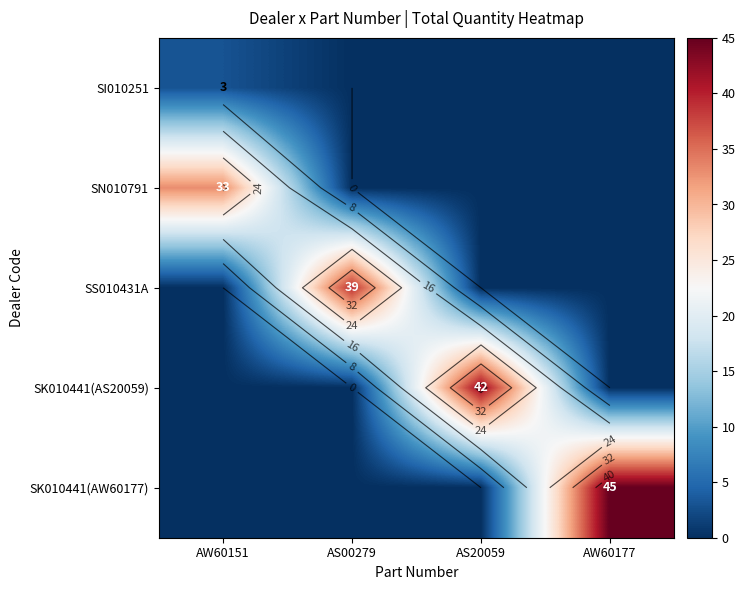

List the labels in order of SS010431A value, smallest first.

AW60151, AS20059, AW60177, AS00279